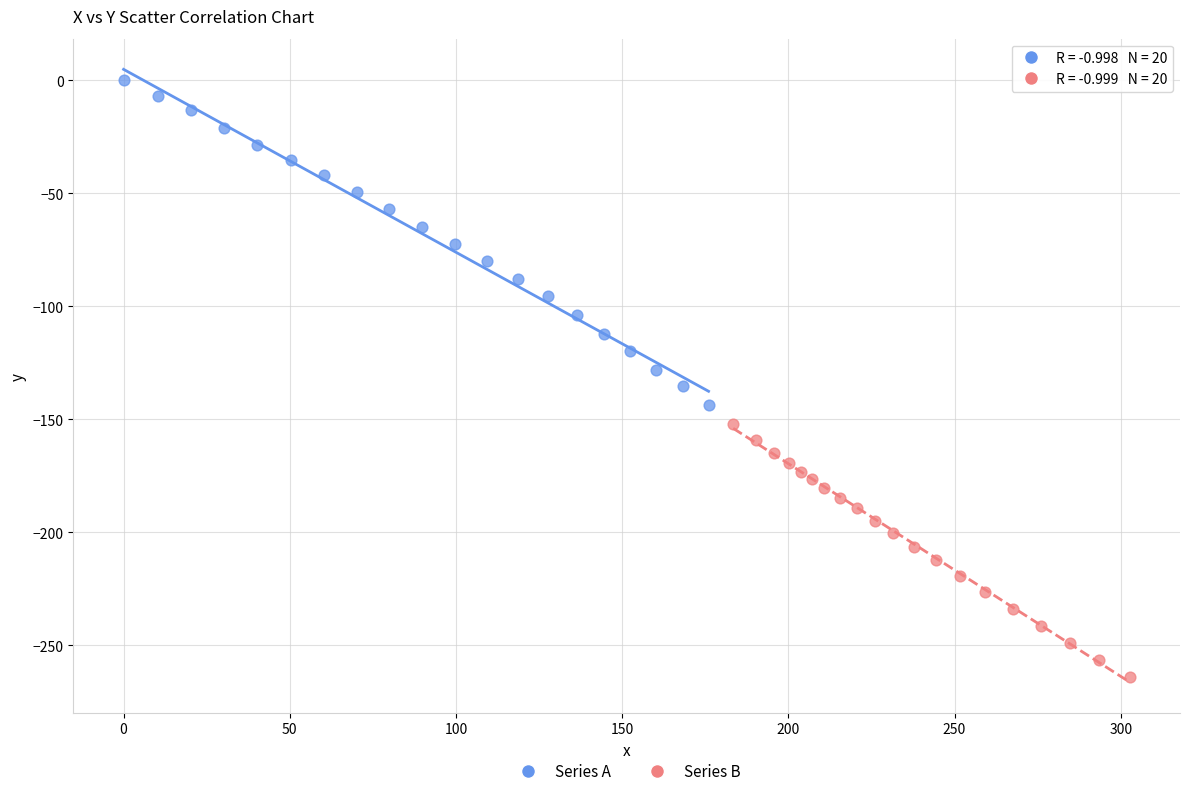

What are all the series names shown in the legend?

Series A, Series B